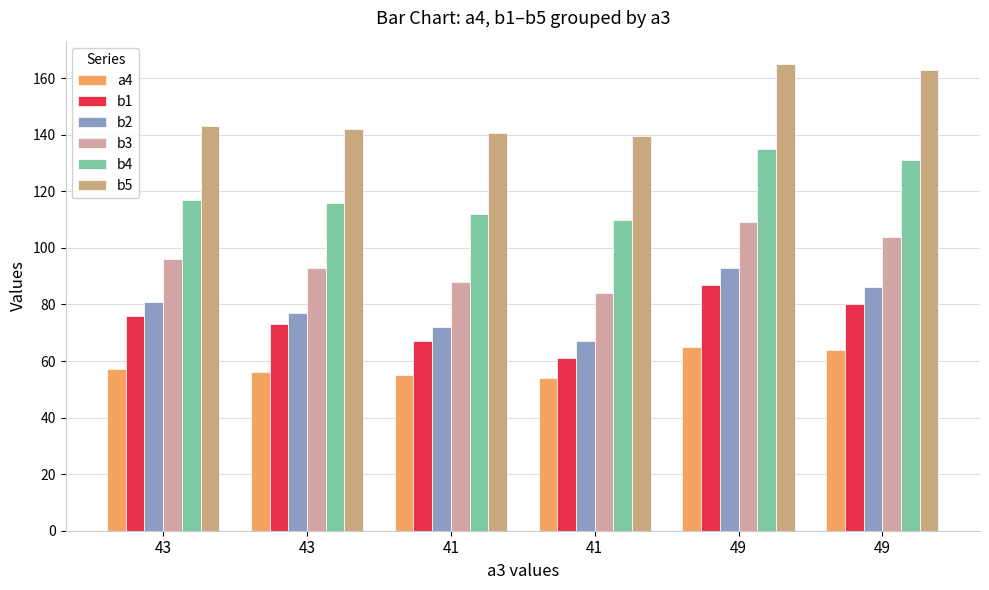

What value does the b1 series have at 41?

67.0